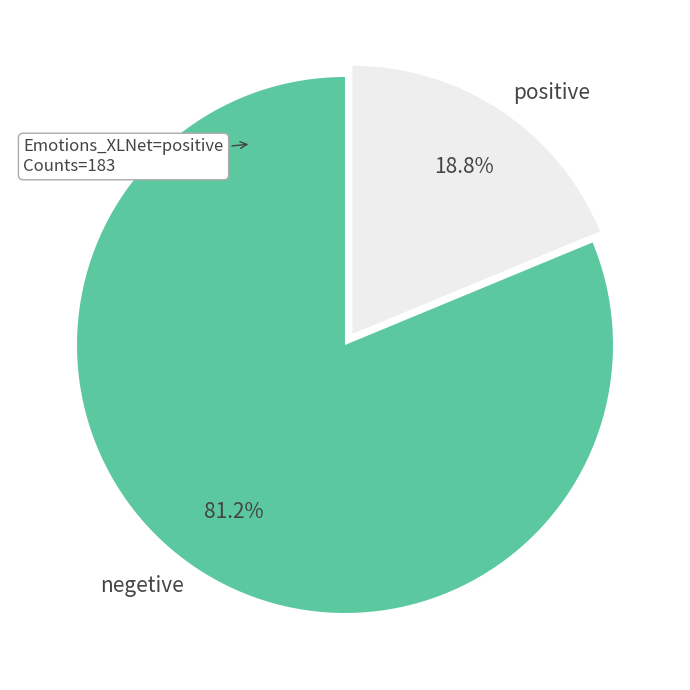

Which has a higher value, positive or negetive?

negetive